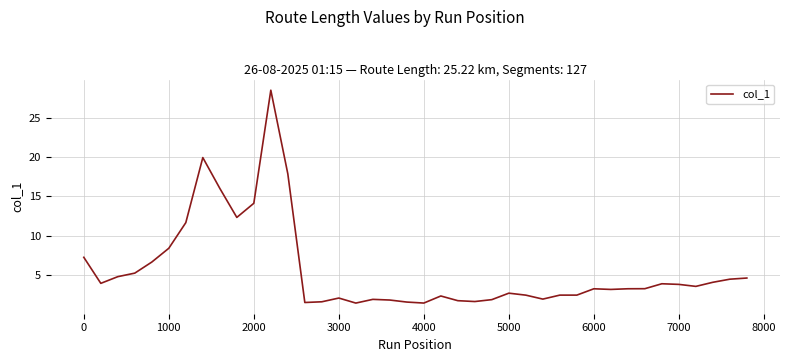

What is the difference between the maximum and minimum values?

27.1